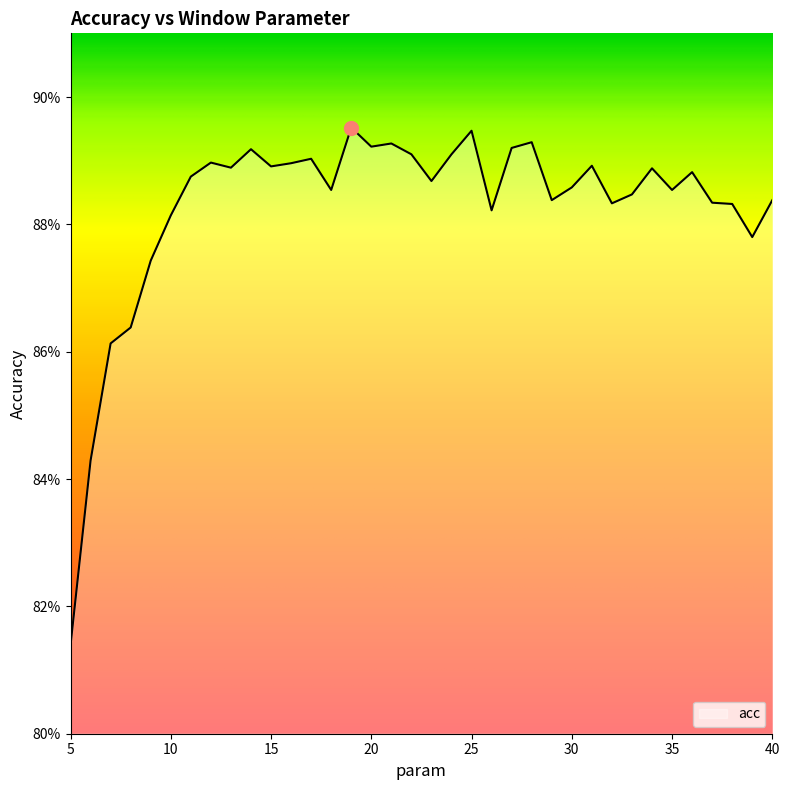

Where is the first local maximum?

12